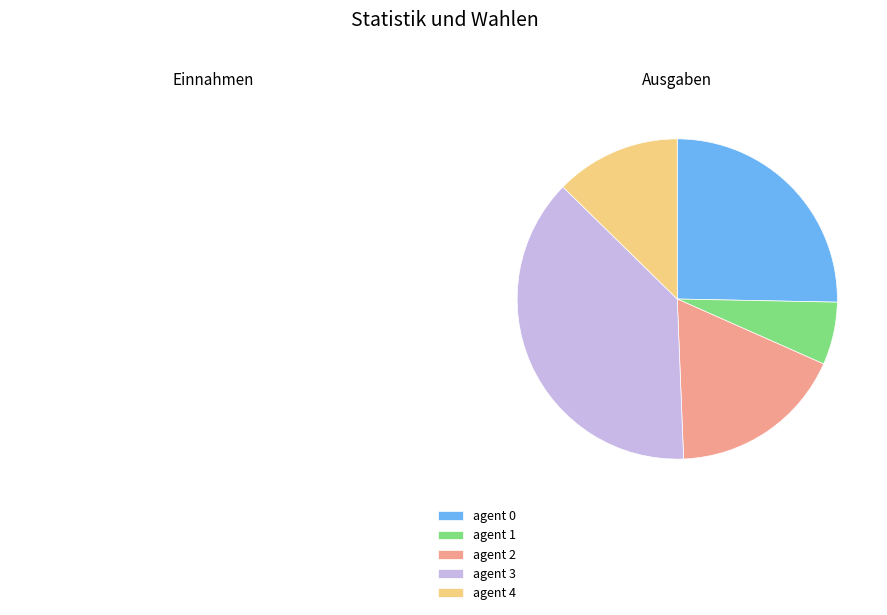

Do agent 0 and agent 2 together represent more than half of the pie?

No